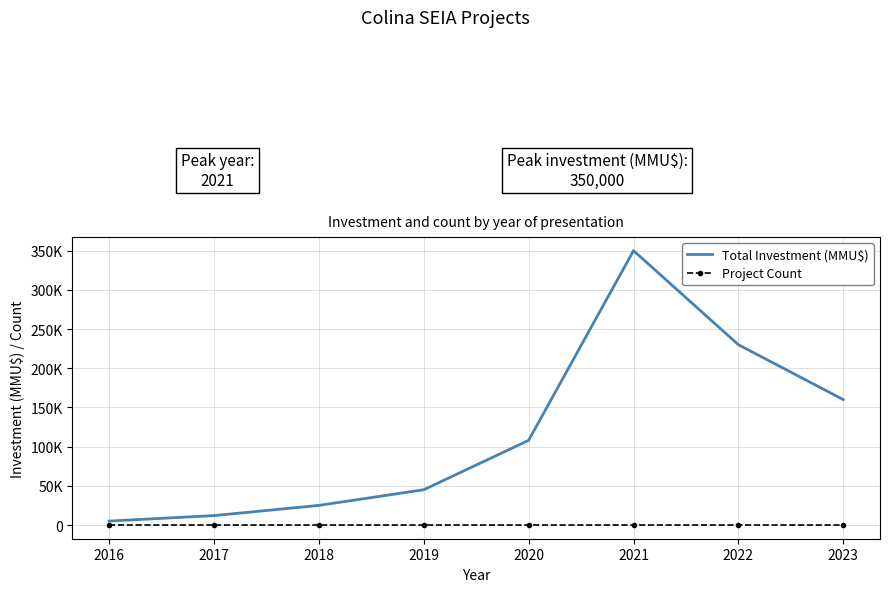

True or false: Total Investment (MMU$) and Project Count cross at least once.

False